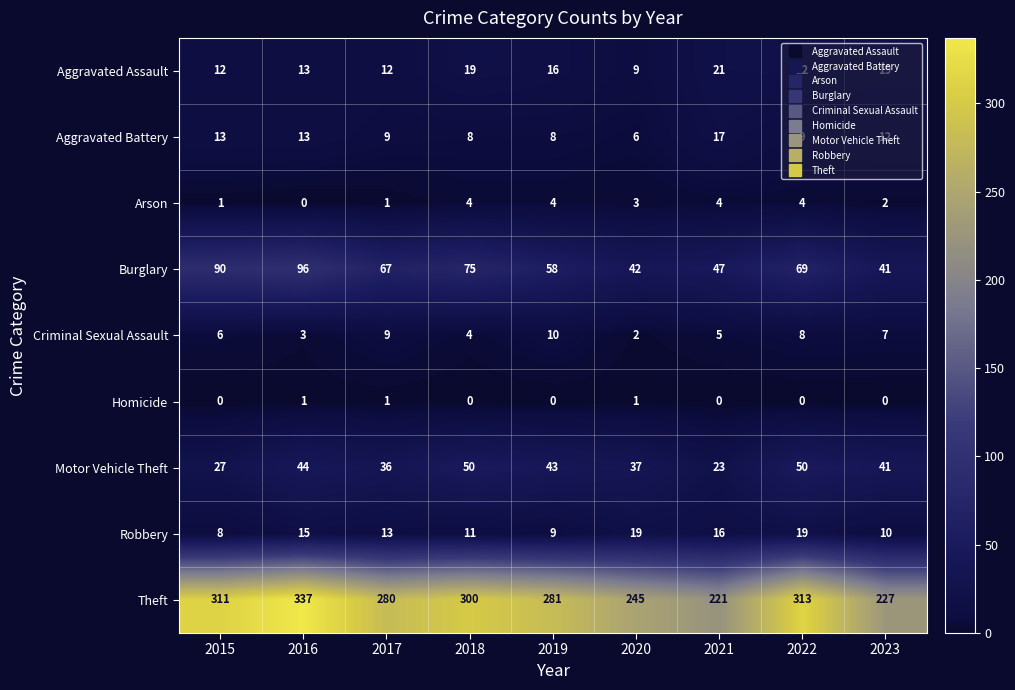

What is the difference between the highest and lowest values at 2023?

227